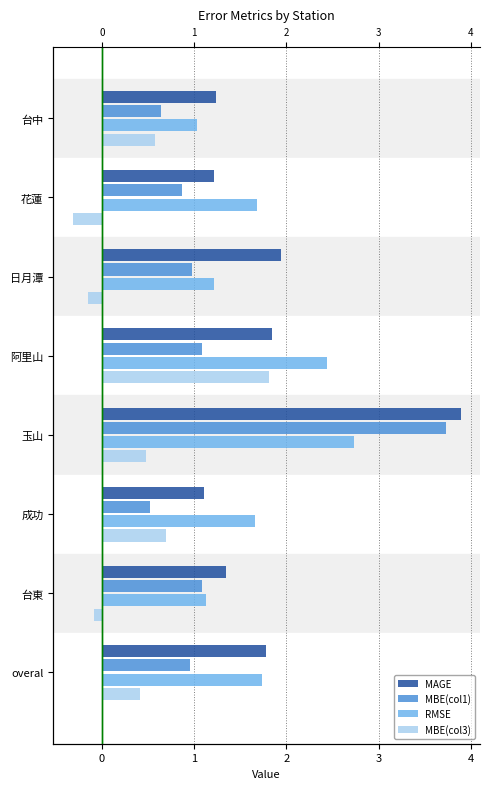

What is the difference between the second highest and second lowest values in the RMSE series?

1.3